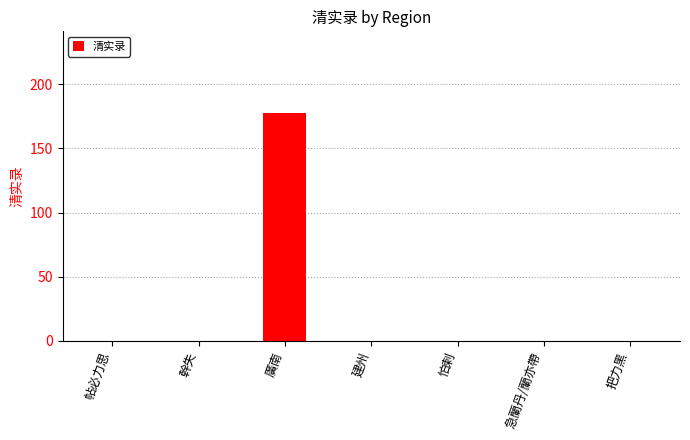

What is the maximum value shown in the chart?

178